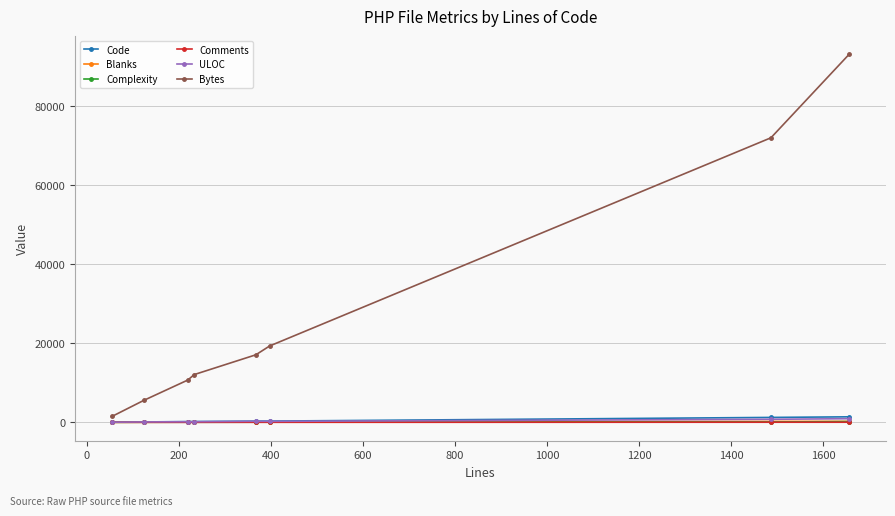

What is the value of the Bytes point at the 2nd from the left?

5530